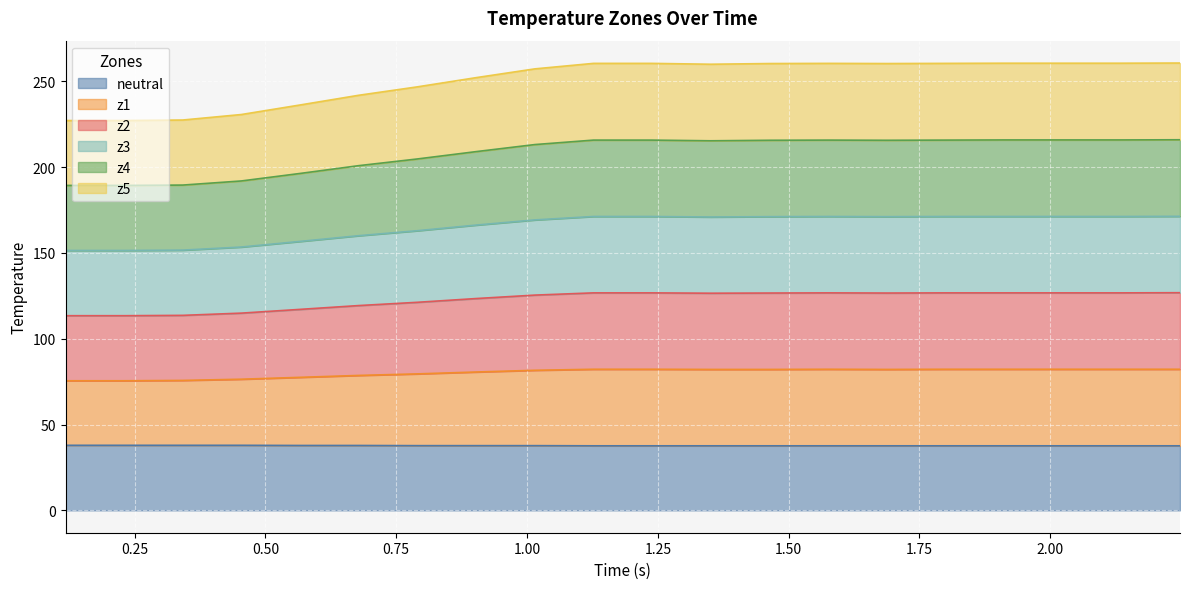

True or false: neutral and z2 cross at least once.

False